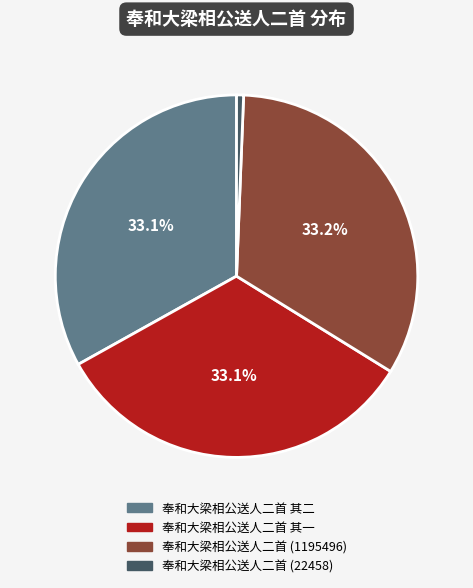

Is there a majority slice in this chart?

No